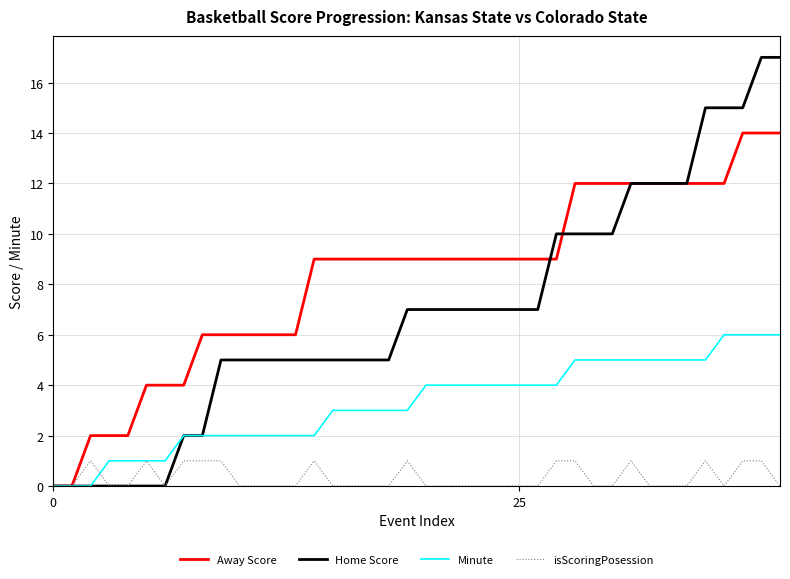

Which series has the largest range (max minus min)?

Home Score